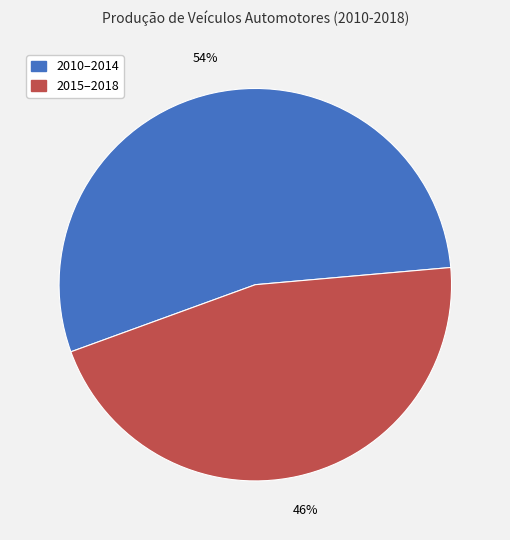

Do 2015–2018 and 2010–2014 together represent more than half of the pie?

Yes